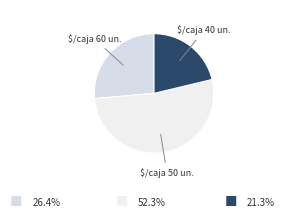

The $/caja 60 un. slice represents 40% of the pie. True or false?

False